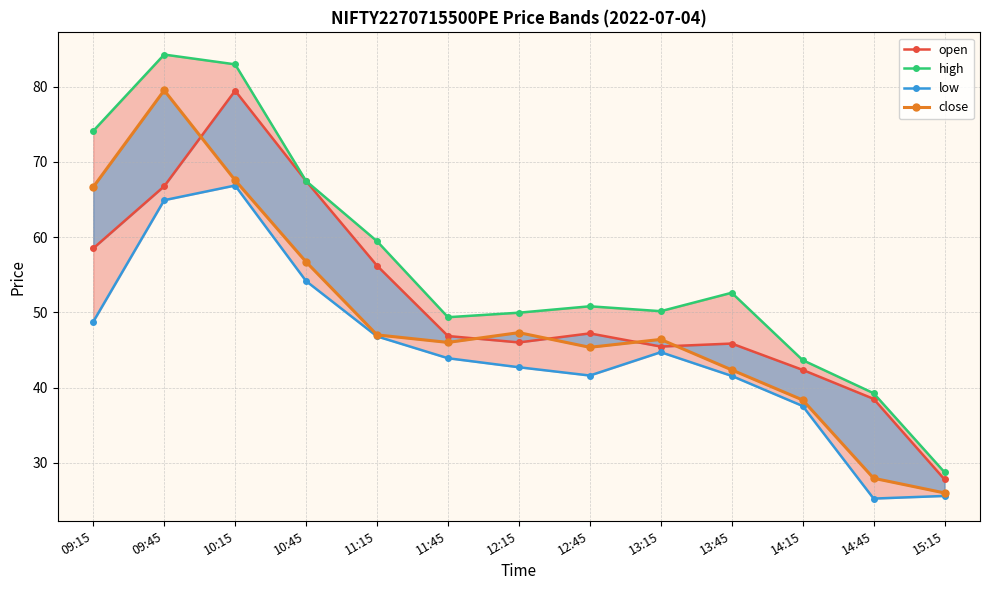

Which category has the lowest value in the close series?

15:15